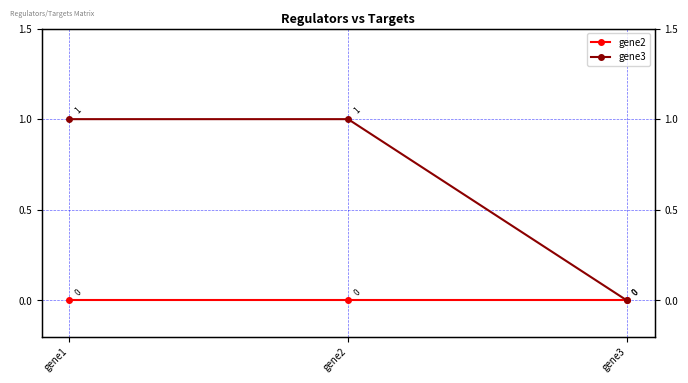

Is the value of gene3 at gene2 greater than the value of gene2 at gene3?

Yes